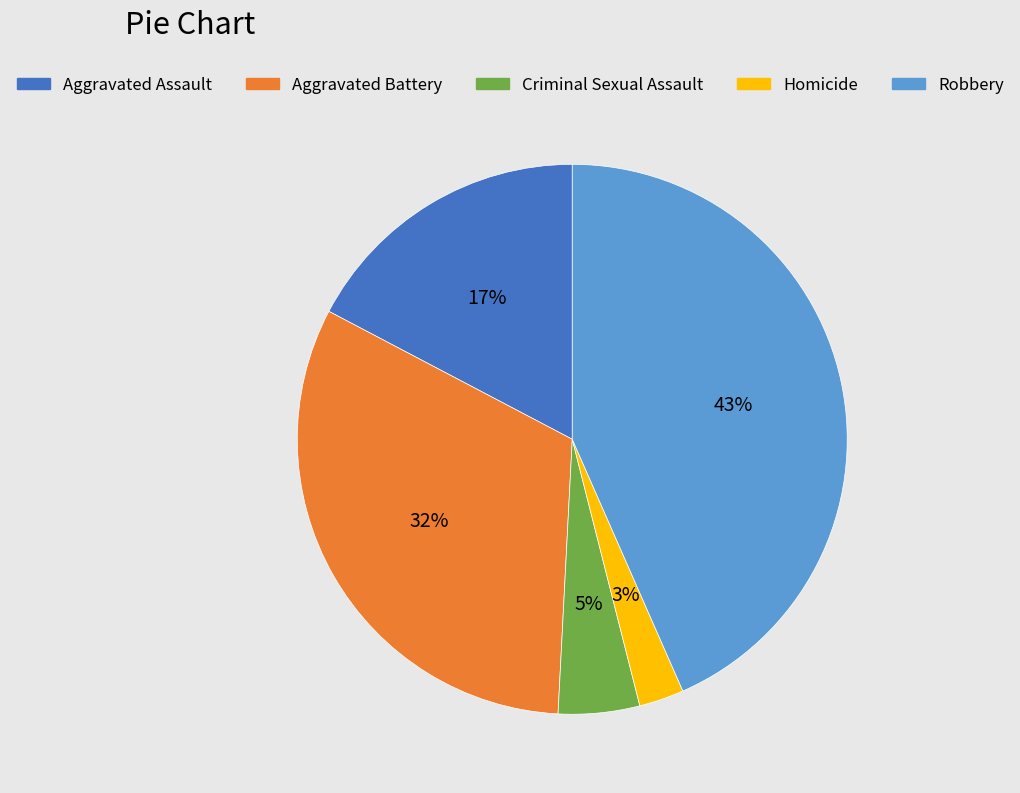

What percentage is the Criminal Sexual Assault slice, to the nearest percent?

5%